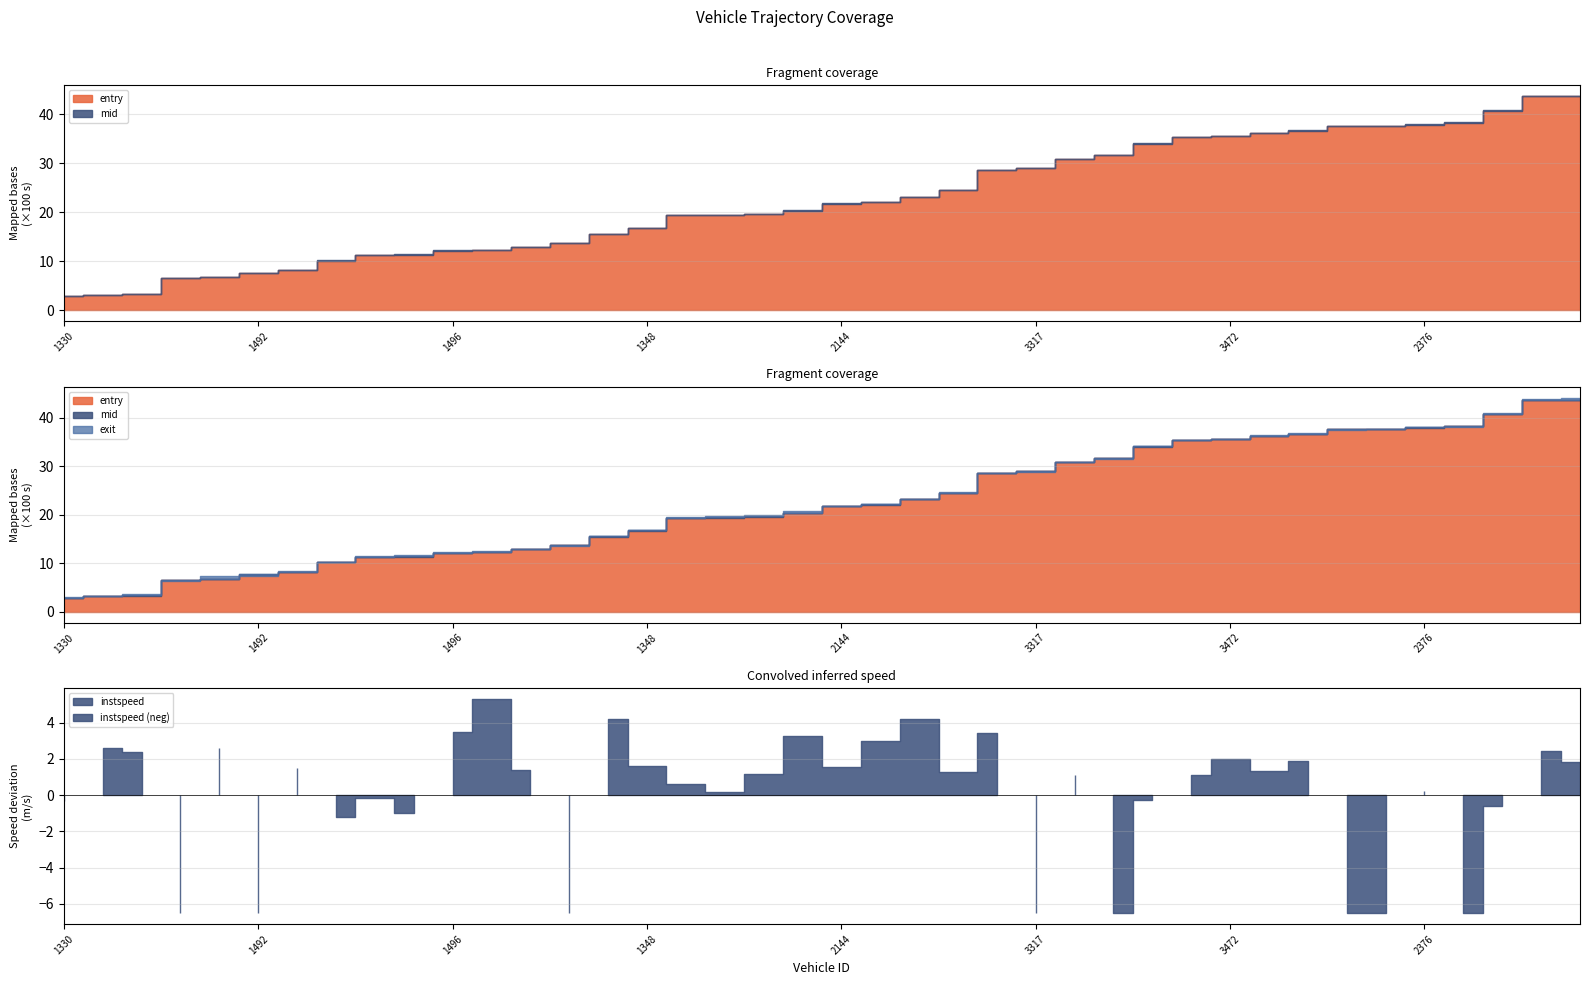

How many lines are shown in the chart?

4